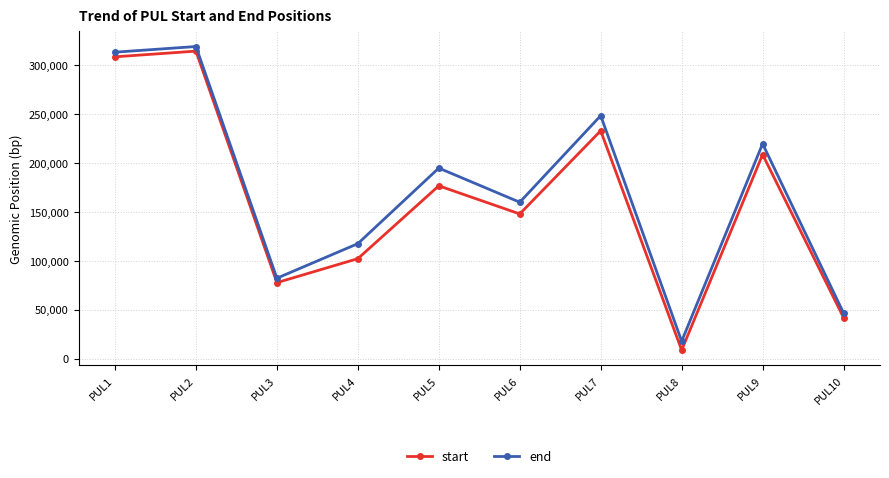

How many lines are shown in the chart?

2